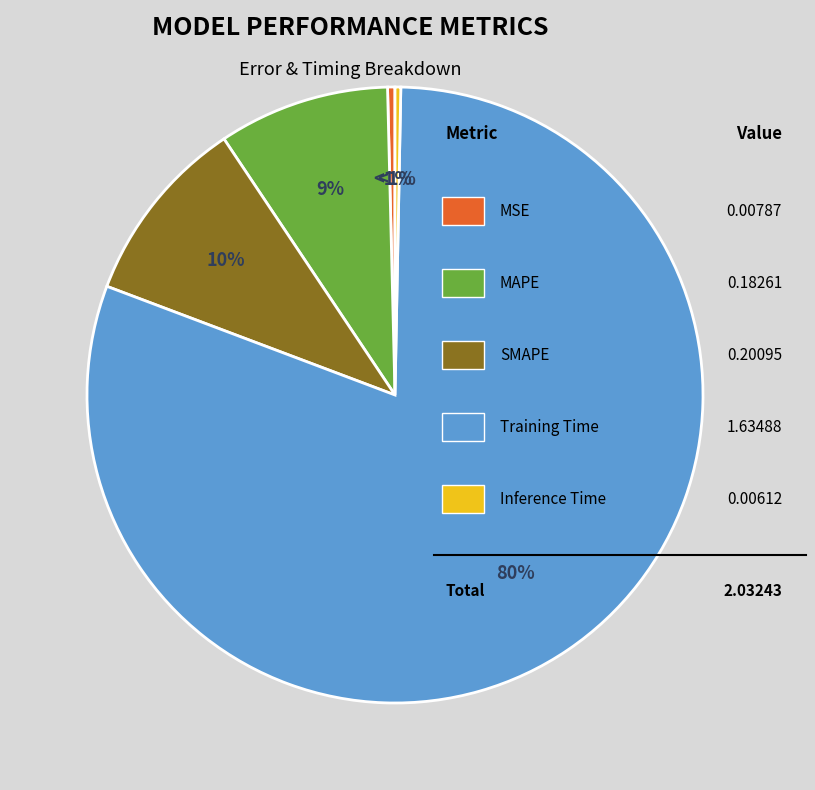

Is there any slice that represents more than half of the pie?

Yes